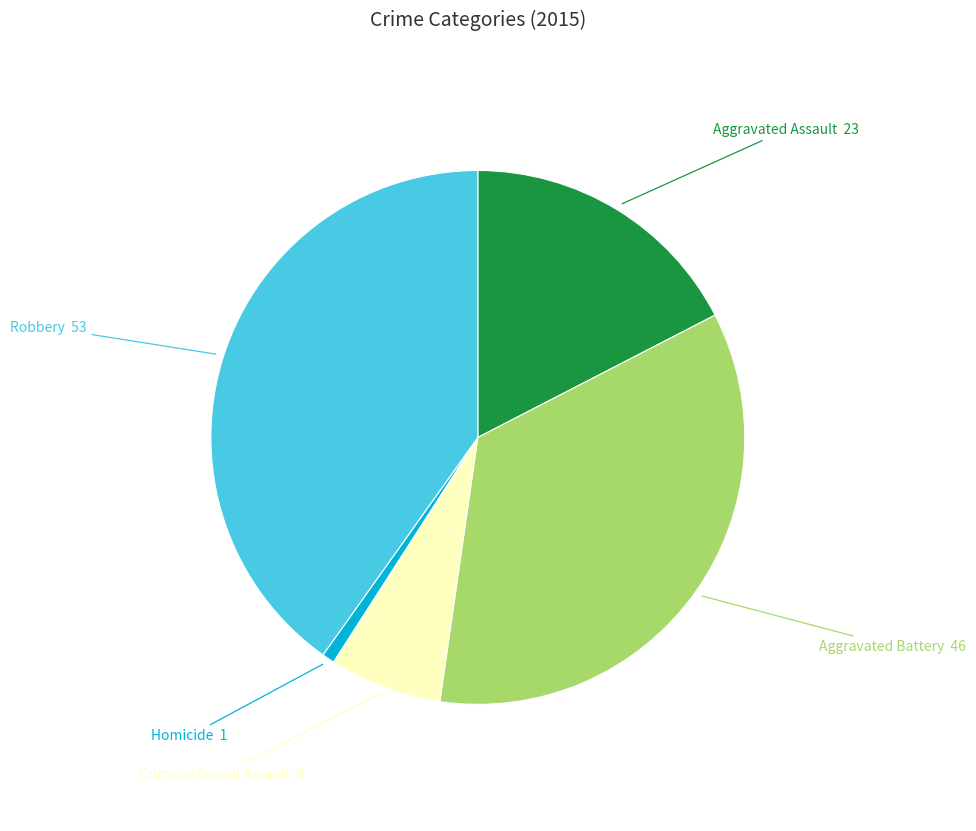

Which category has the biggest portion of the pie?

Robbery